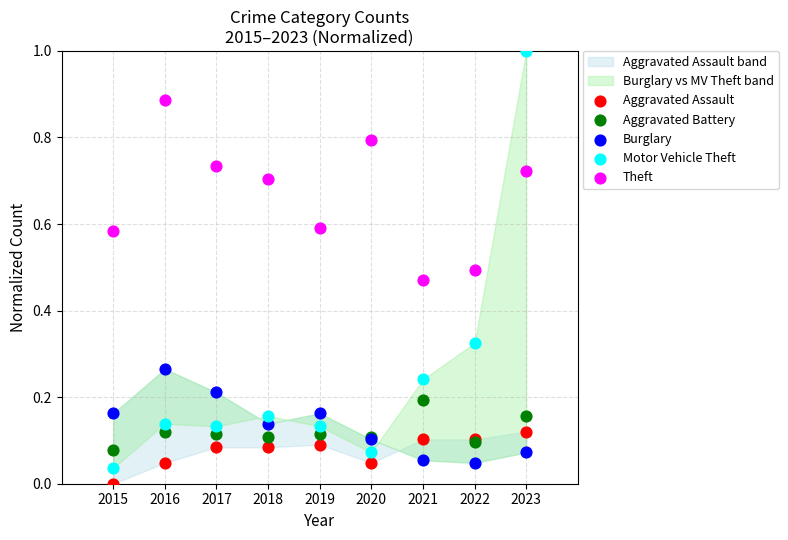

Which series contains the highest Y value?

Motor Vehicle Theft